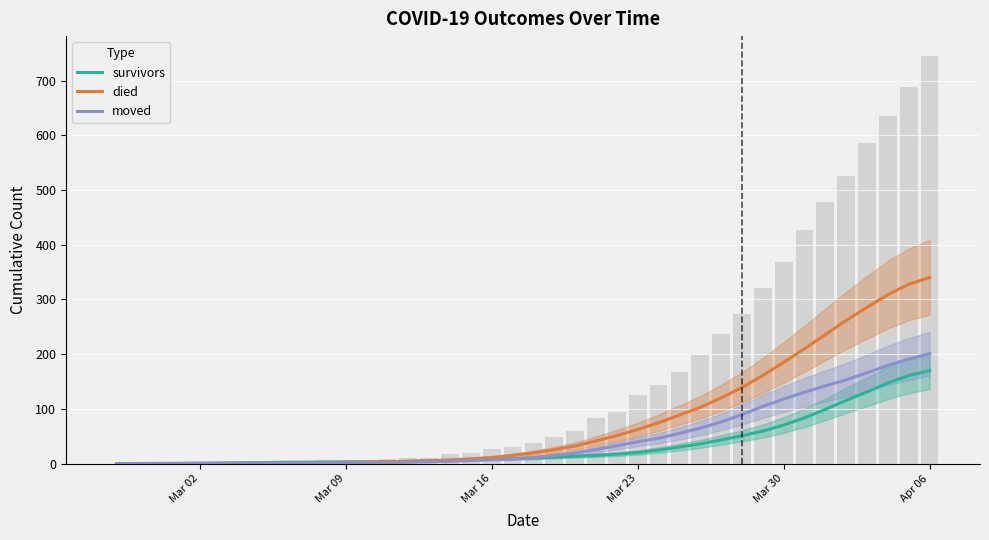

Which series has the largest total across all categories?

died